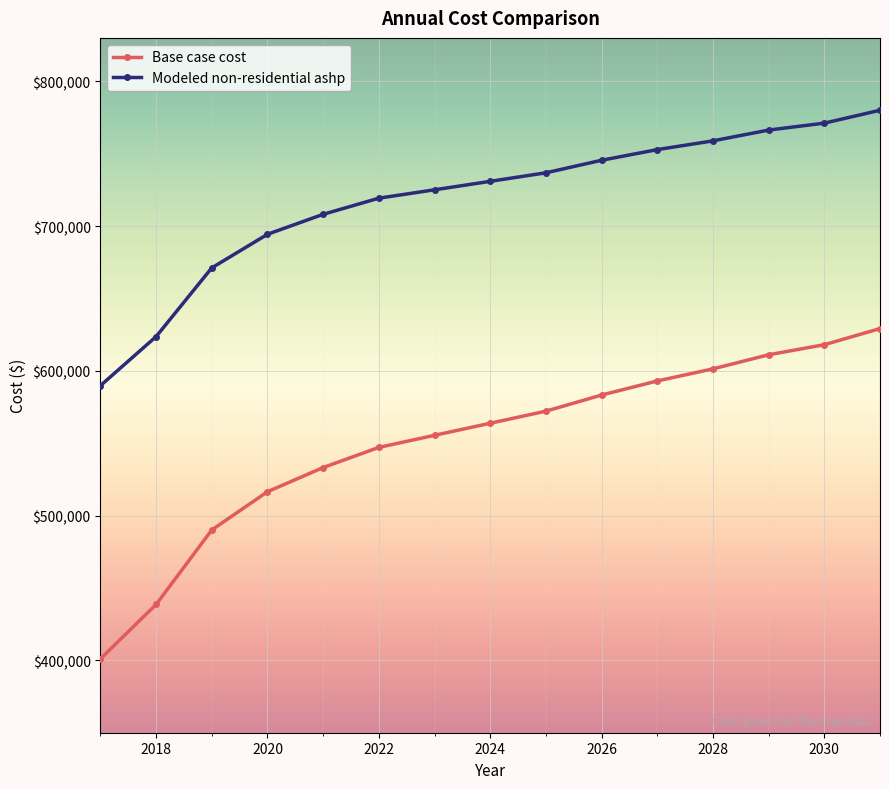

How many values in the Modeled non-residential ashp series are below 730904?

7